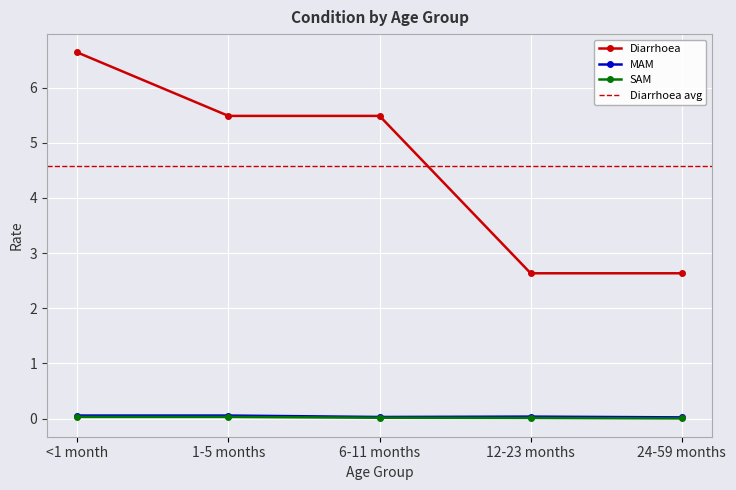

True or false: Diarrhoea and MAM intersect in this chart.

False